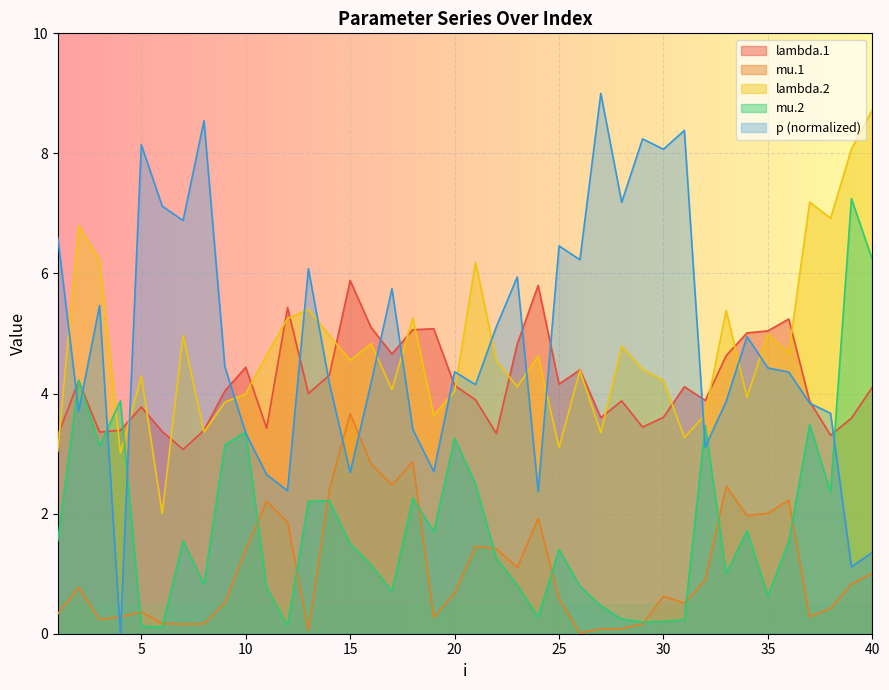

Which label corresponds to the largest value in the chart?

27